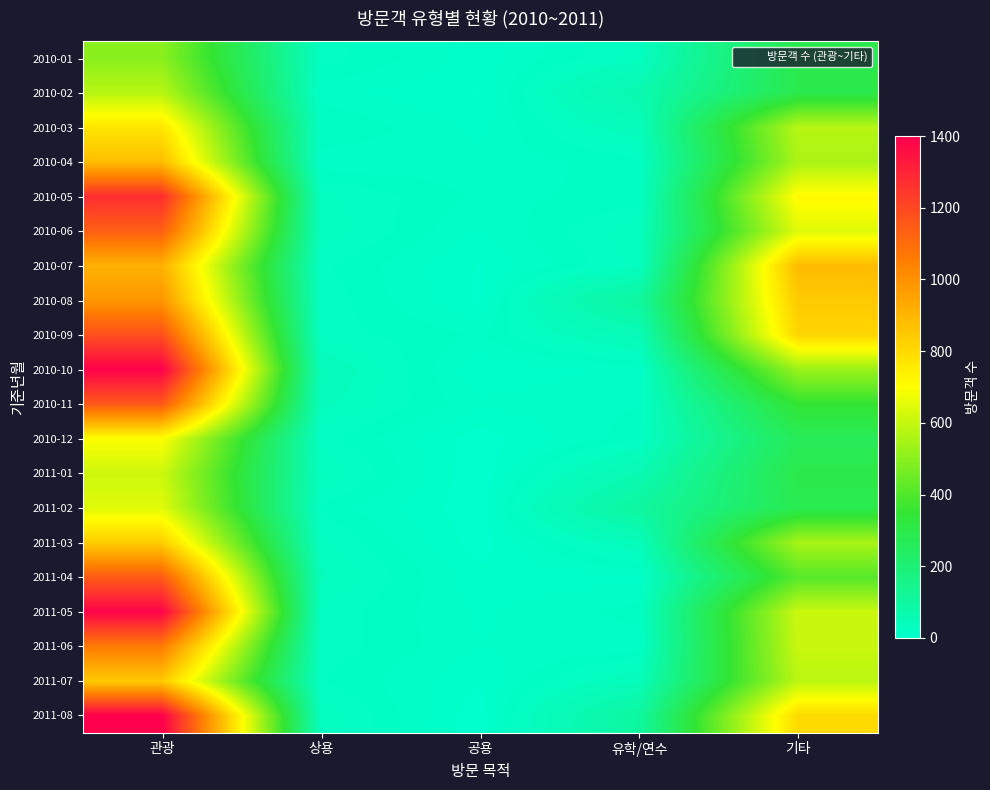

At which category does the chart reach its peak across all series?

관광